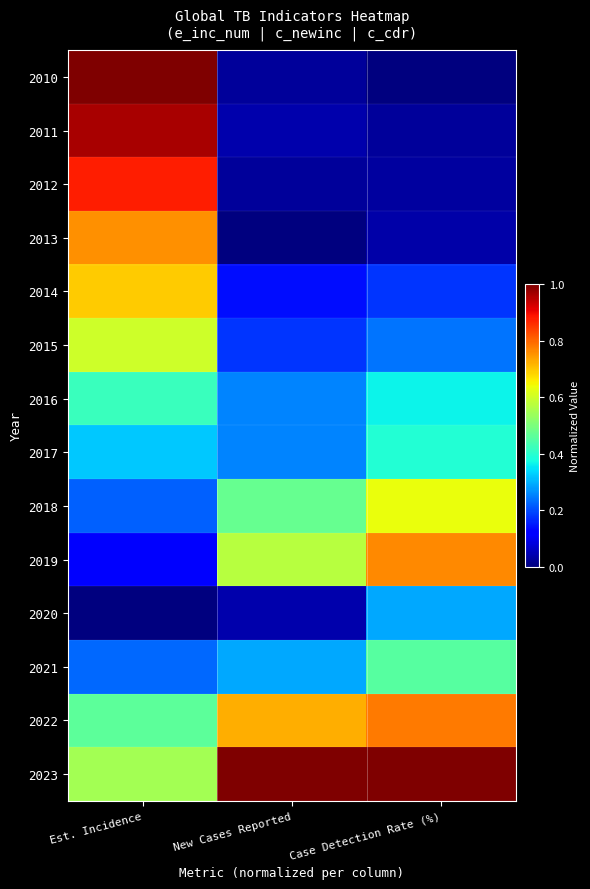

How many series are shown in this chart?

14